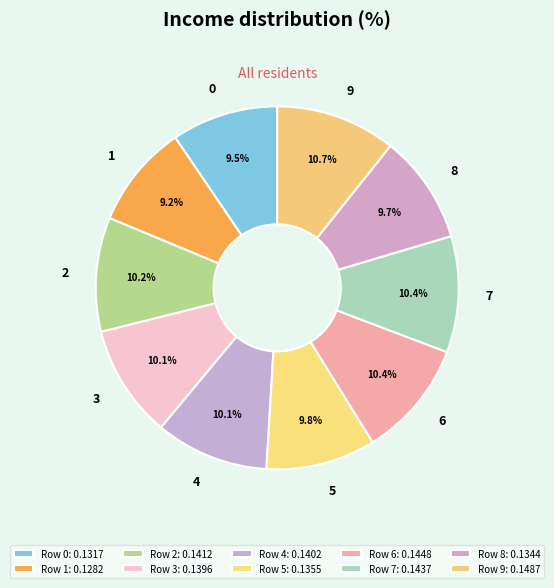

What percentage is NOT represented by 8?

90.3%